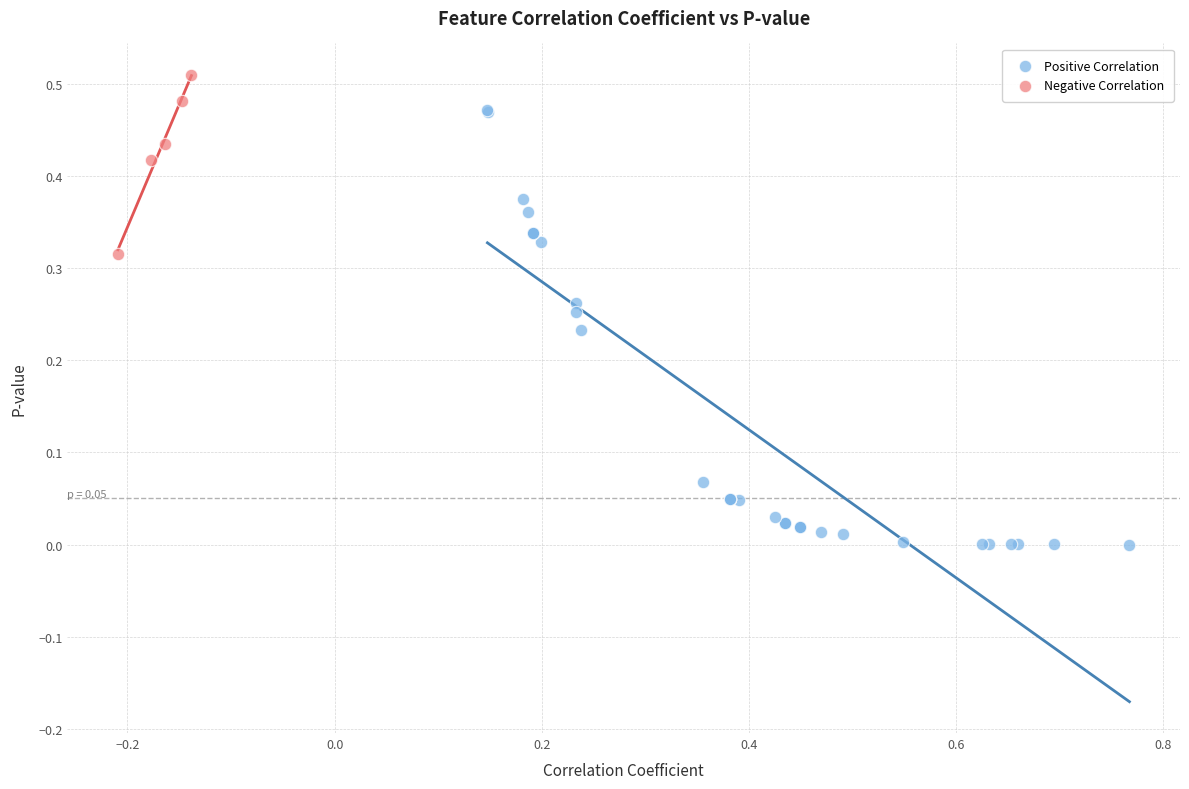

Which series reaches the minimum Y coordinate?

Positive Correlation